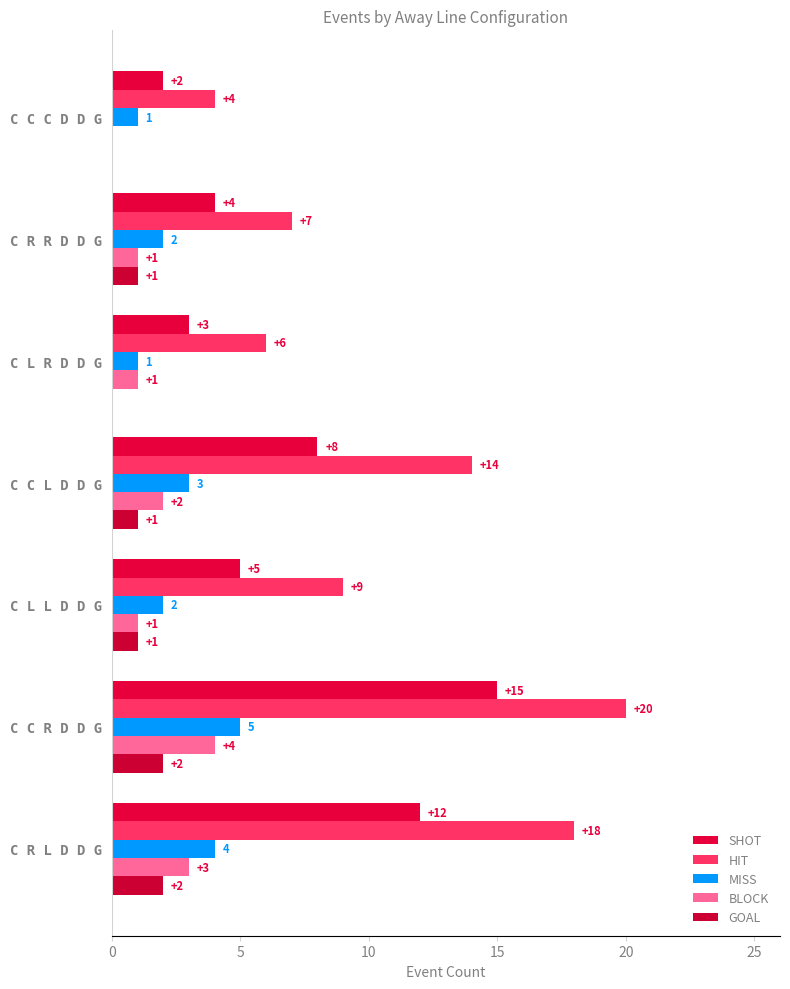

Which series has the widest spread of values?

HIT